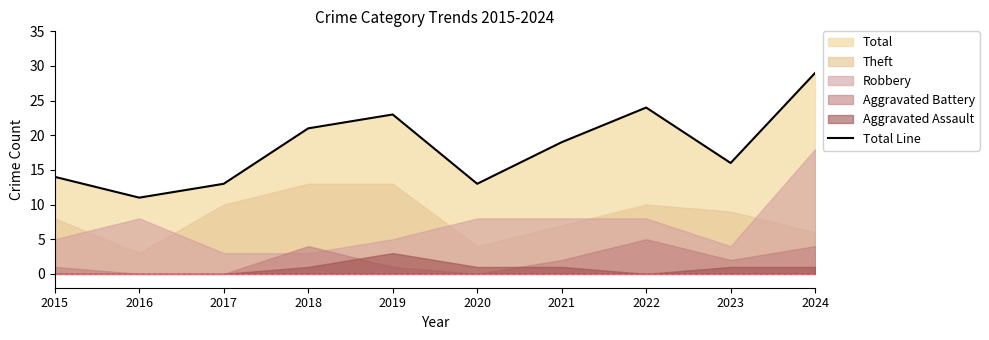

Which has a higher value, 2023 or 2021?

2021